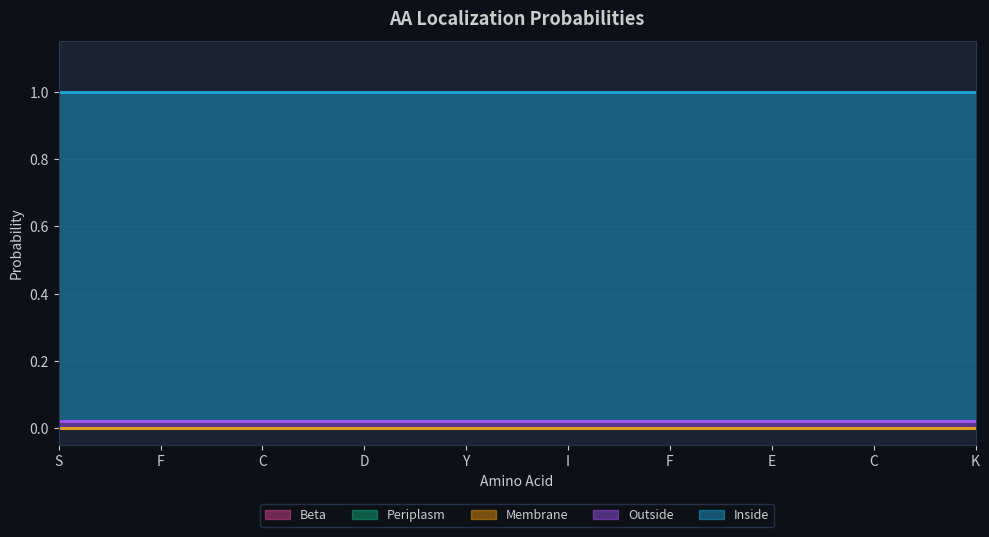

Which series changed the most between F and E?

Beta